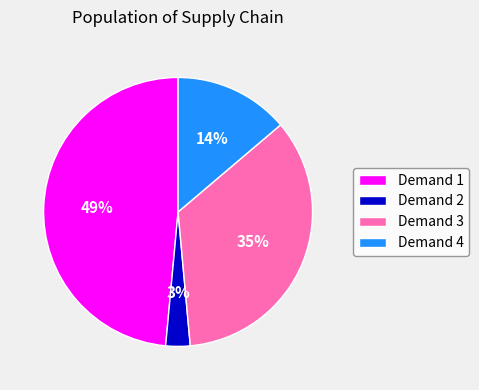

Is the sum of Demand 3 and Demand 1 greater than half?

Yes